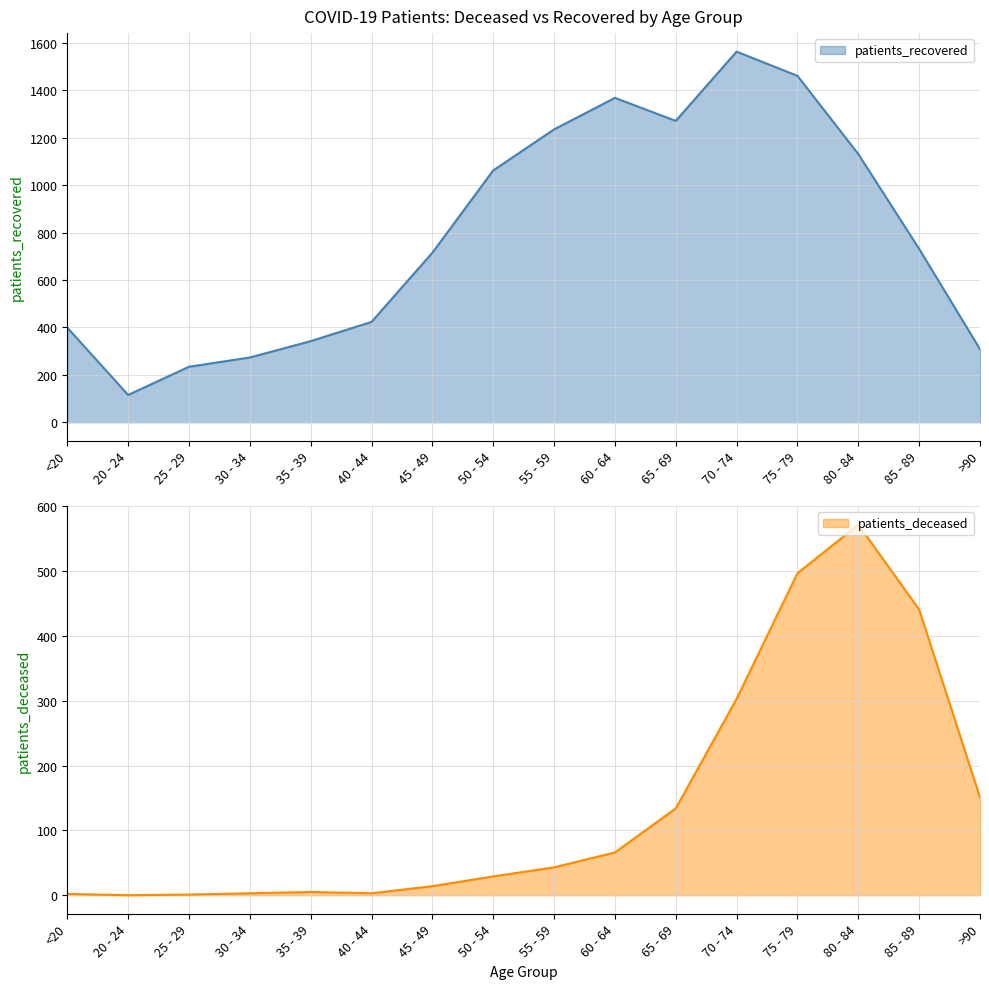

At 20 - 24, list the series in order from smallest to largest.

patients_deceased, patients_recovered